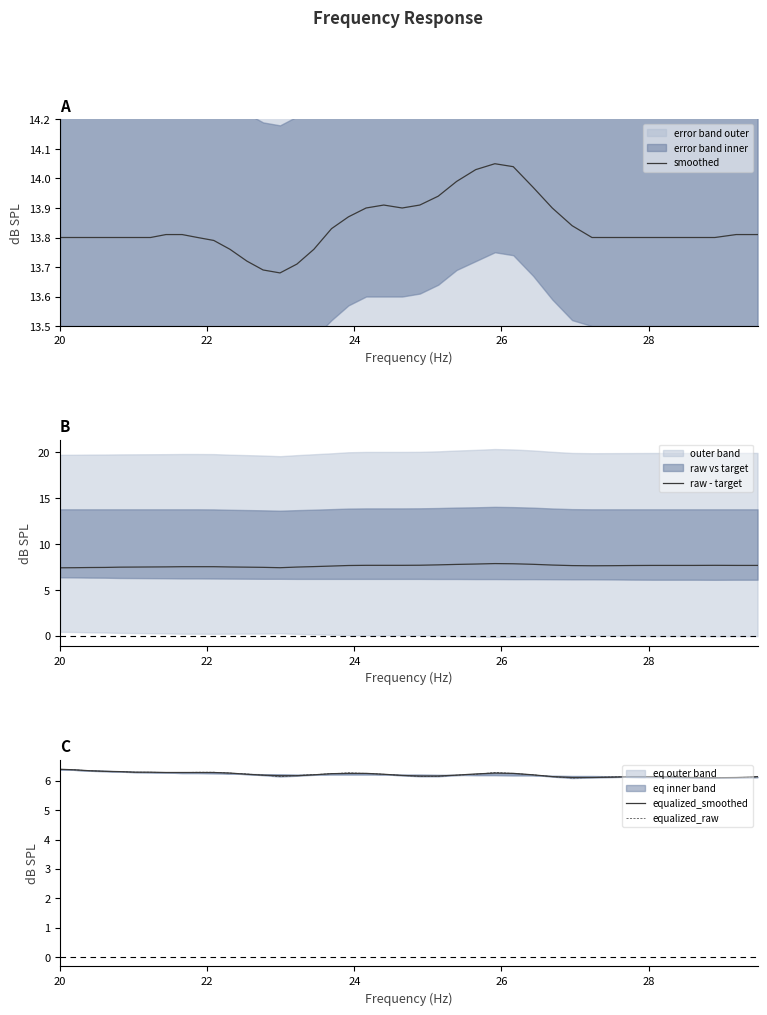

At how many categories does at least one series exceed 8?

40